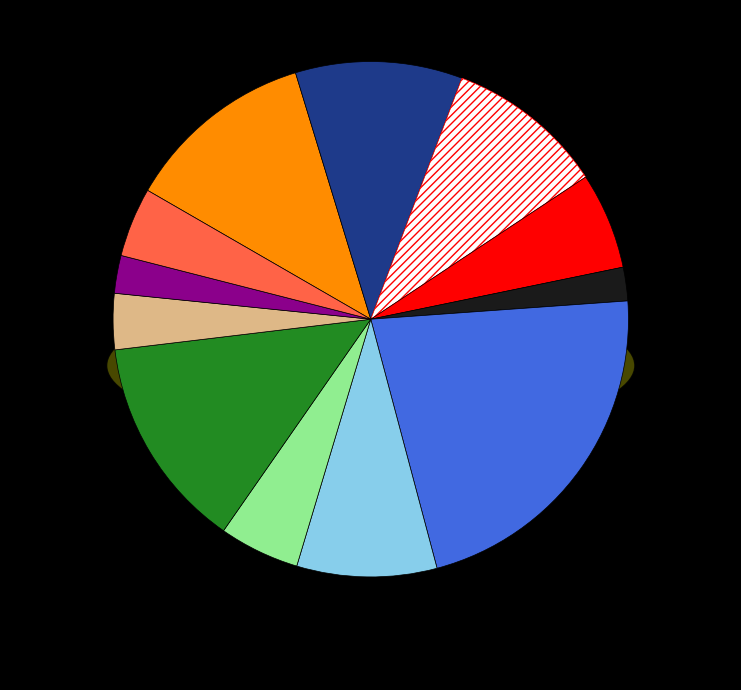

The Trial 7 slice represents 9% of the pie. True or false?

True